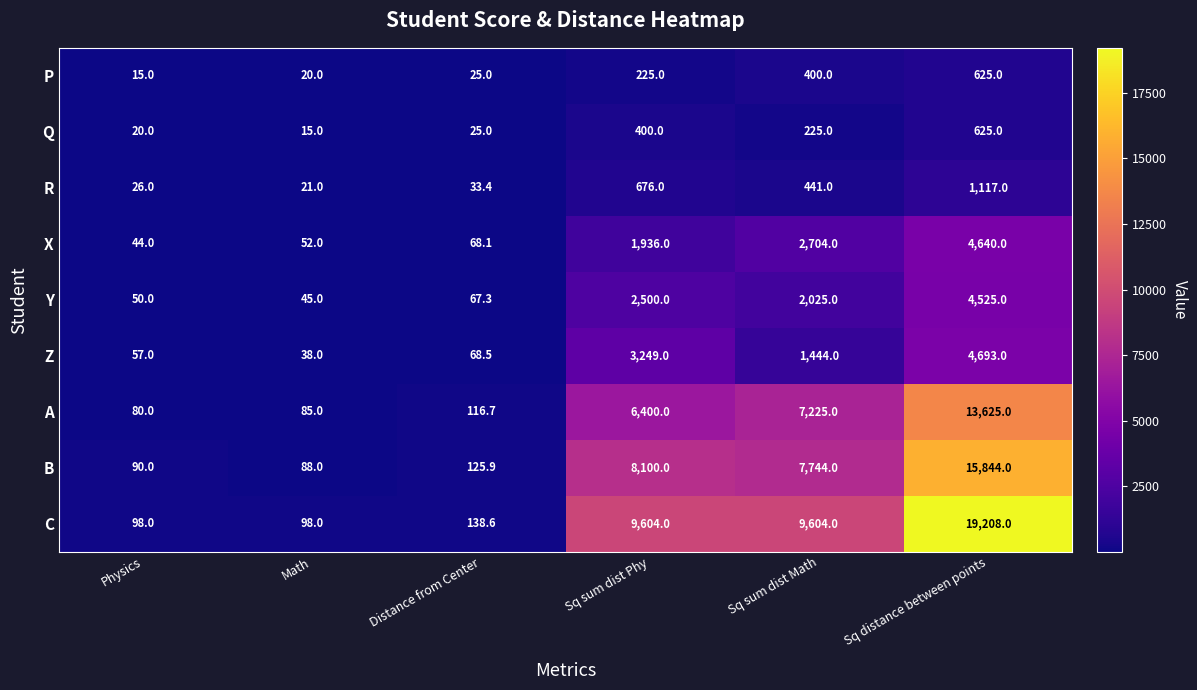

The value of P at Physics is 22.9. True or false?

False